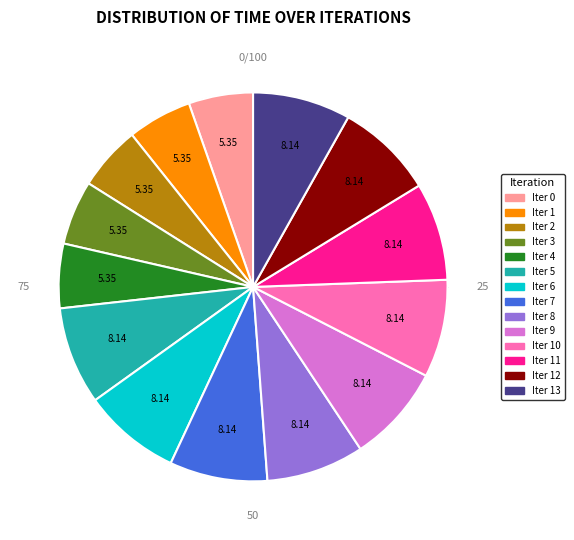

How many segments does this pie chart have?

14